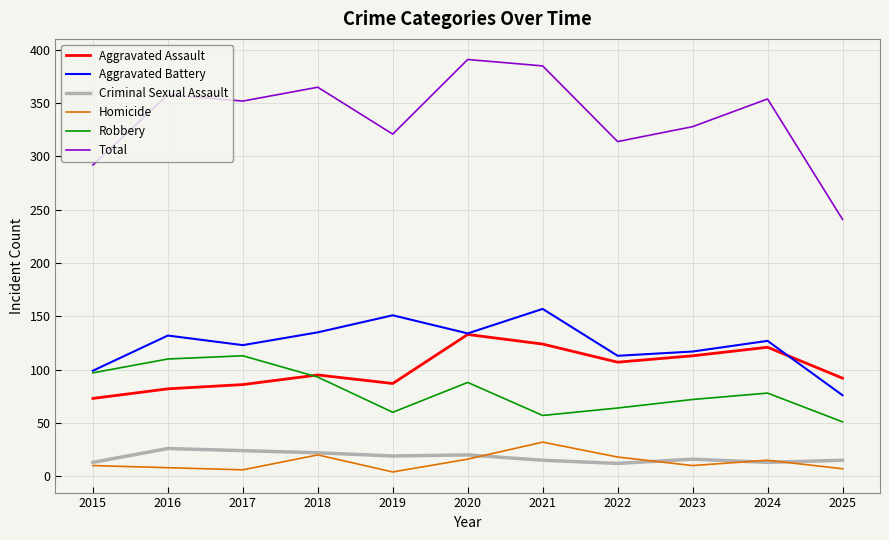

Which series ends up on top after the final intersection of Aggravated Battery and Aggravated Assault?

Aggravated Assault